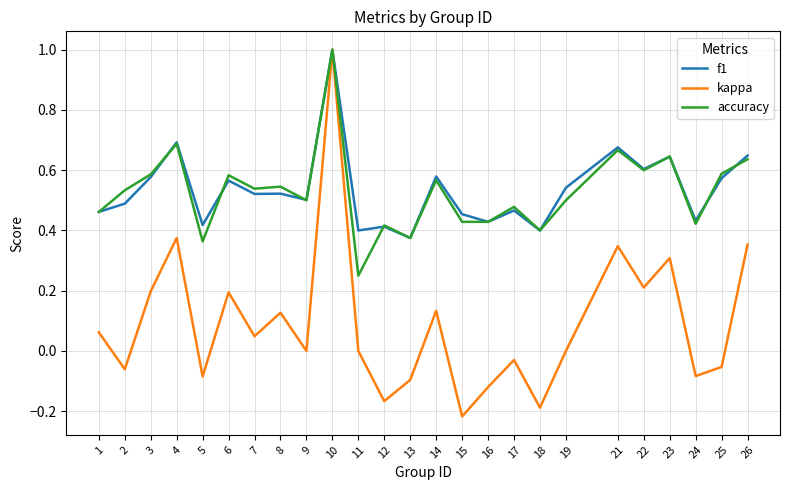

The value of accuracy at 1 is 0.2. True or false?

False